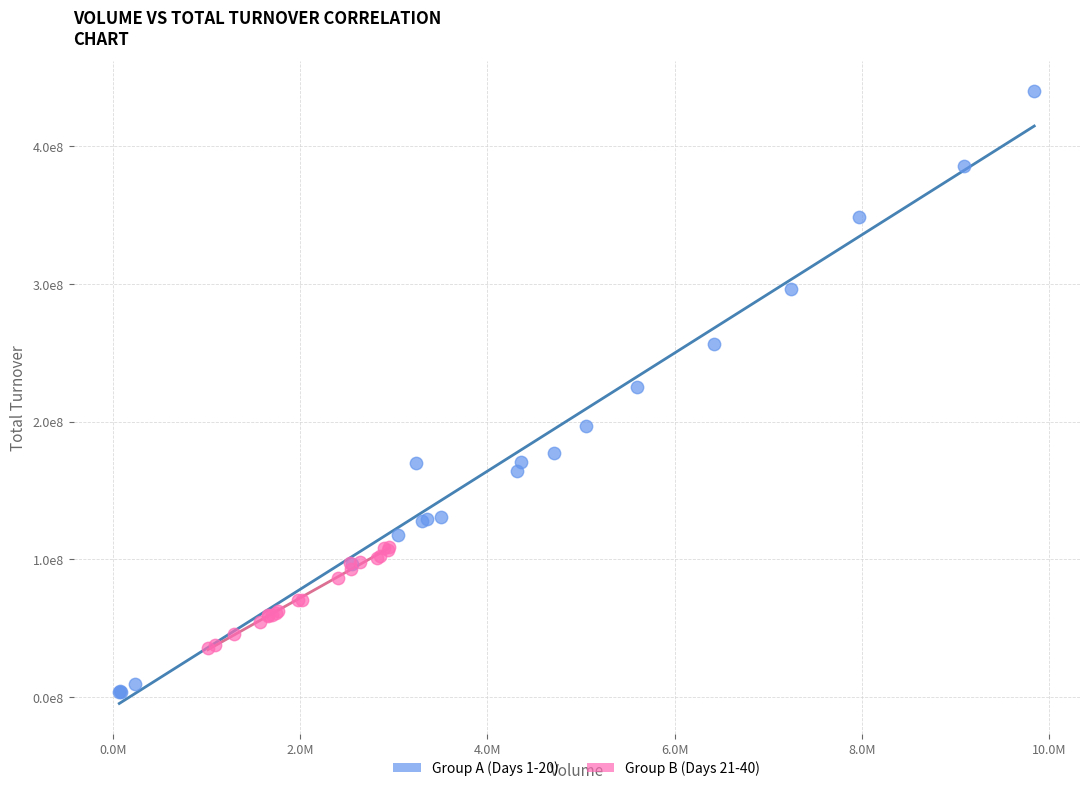

Which series contains the highest Y value?

Group A (Days 1-20)